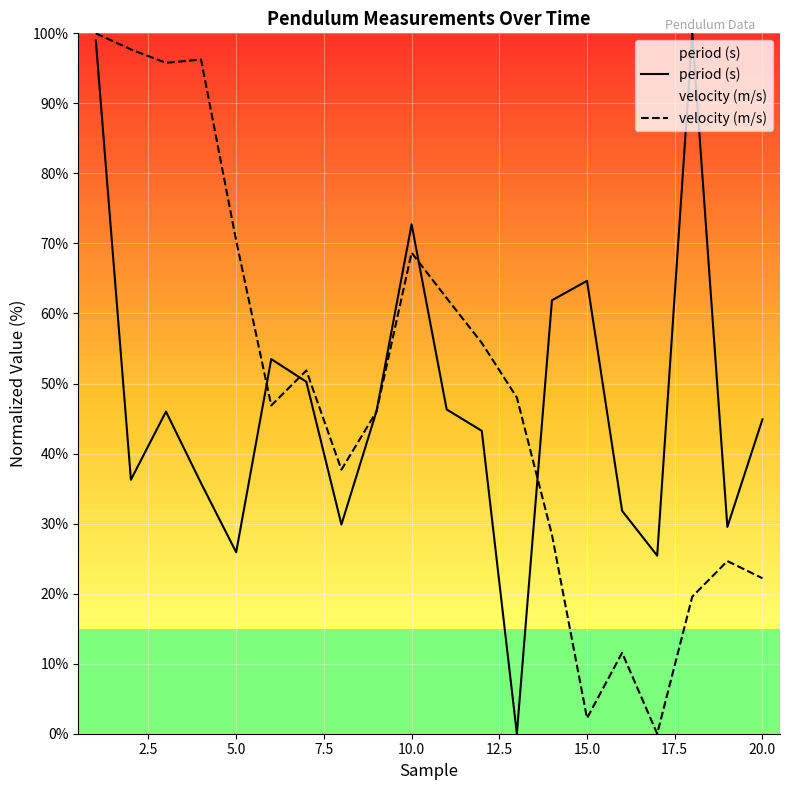

What is the maximum value for velocity (m/s)?

100.0